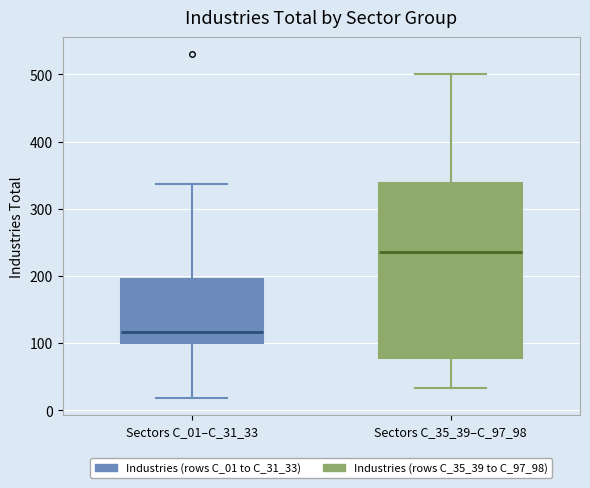

Where is the upper edge of the box for Sectors C_35_39–C_97_98 on the y-axis? The values are not printed on the chart, so give them approximately, as read against the axis.

340